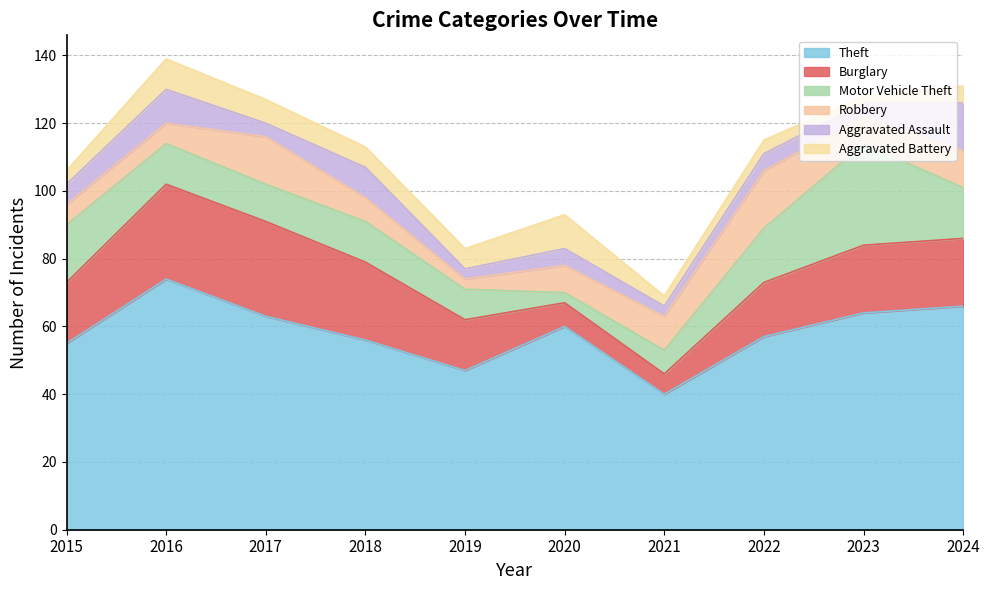

At how many categories does at least one series exceed 32?

10